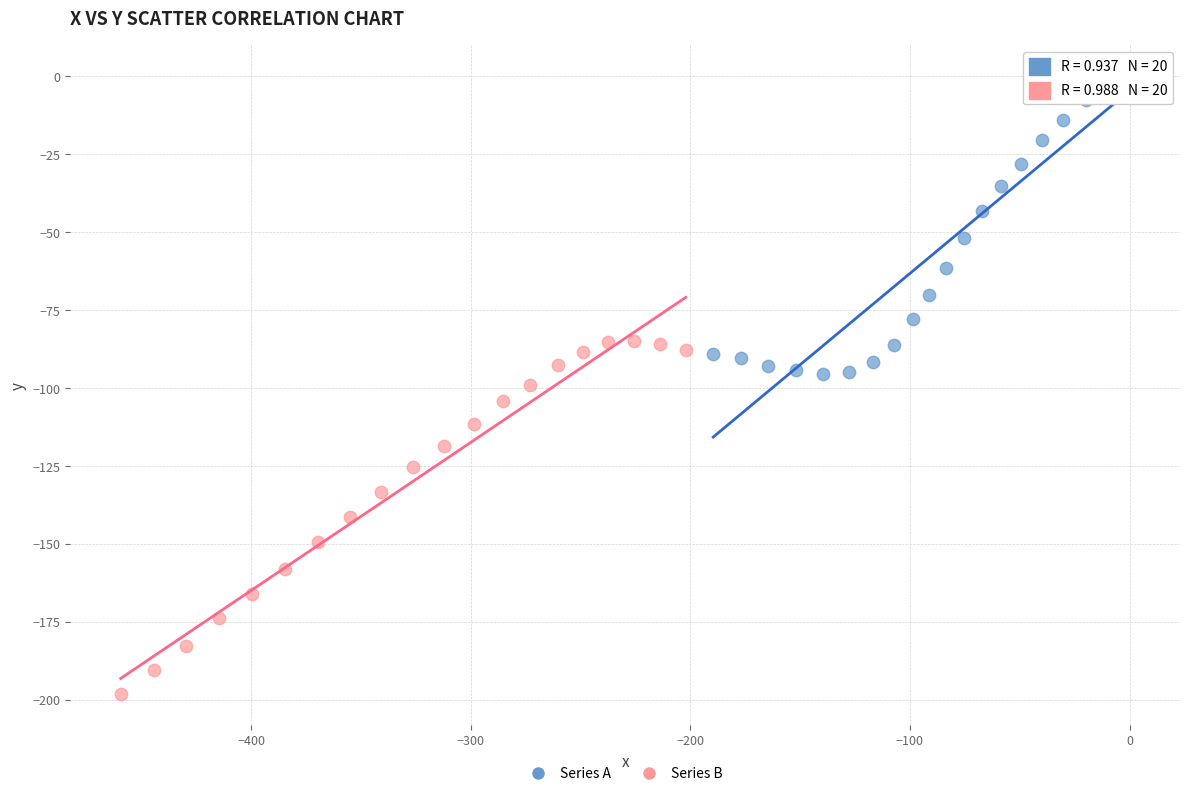

Which series reaches the minimum Y coordinate?

Series B